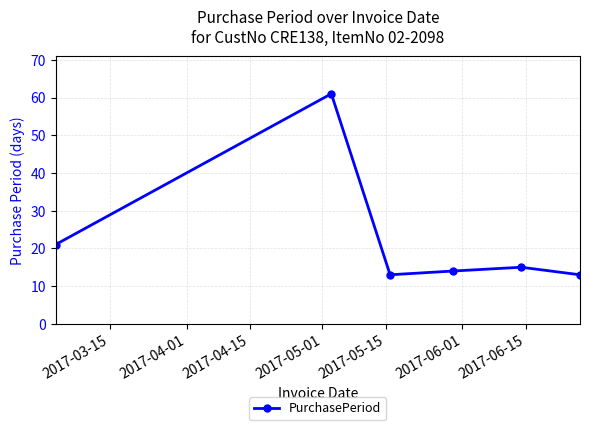

Does the chart have visible grid lines?

Yes